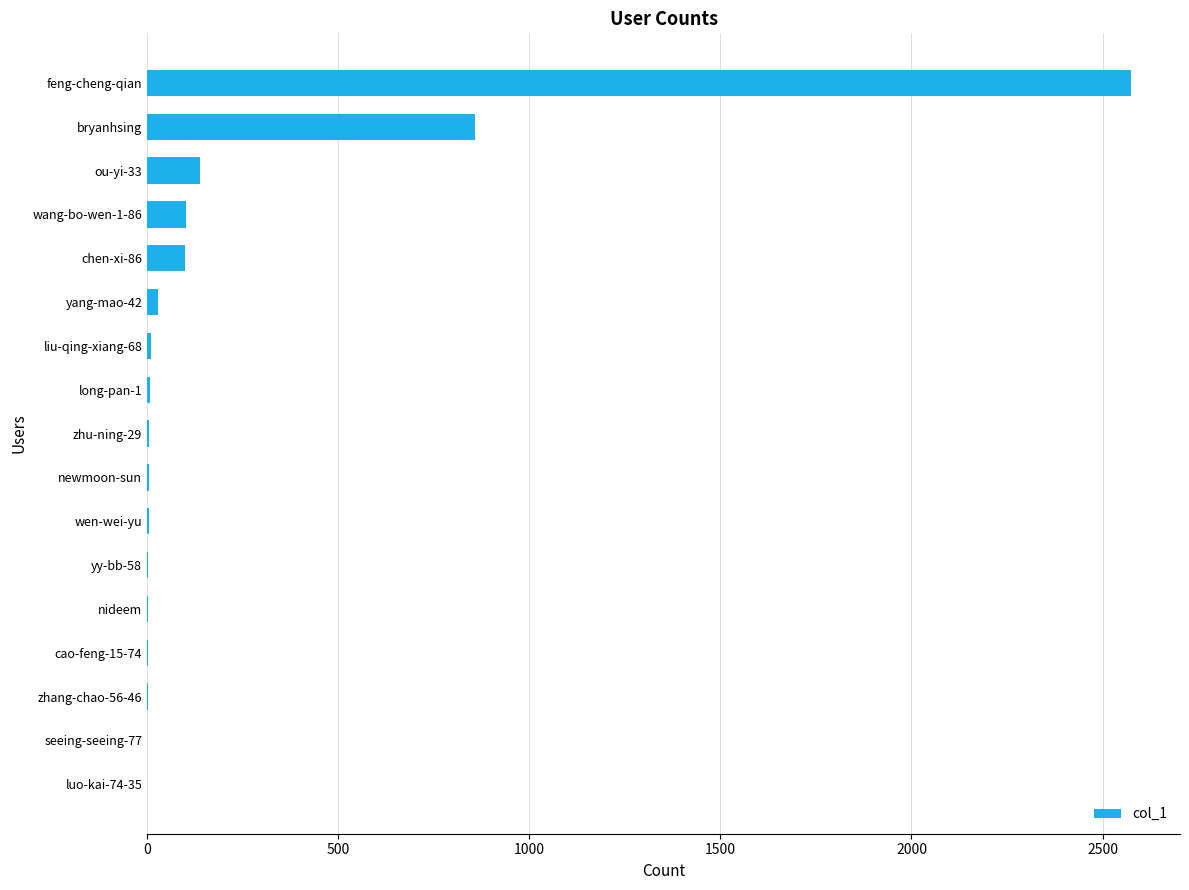

True or false: the data shows 3 at yy-bb-58.

True